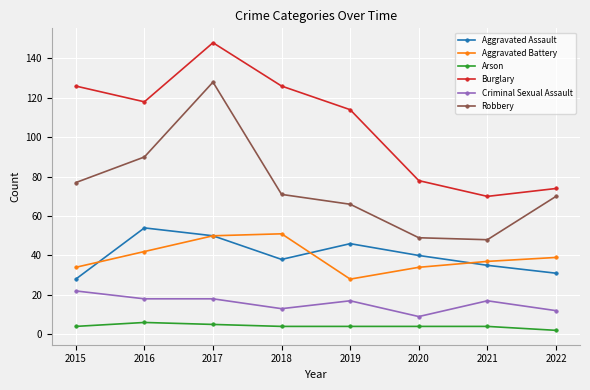

What value does the Robbery series have at 2021?

48